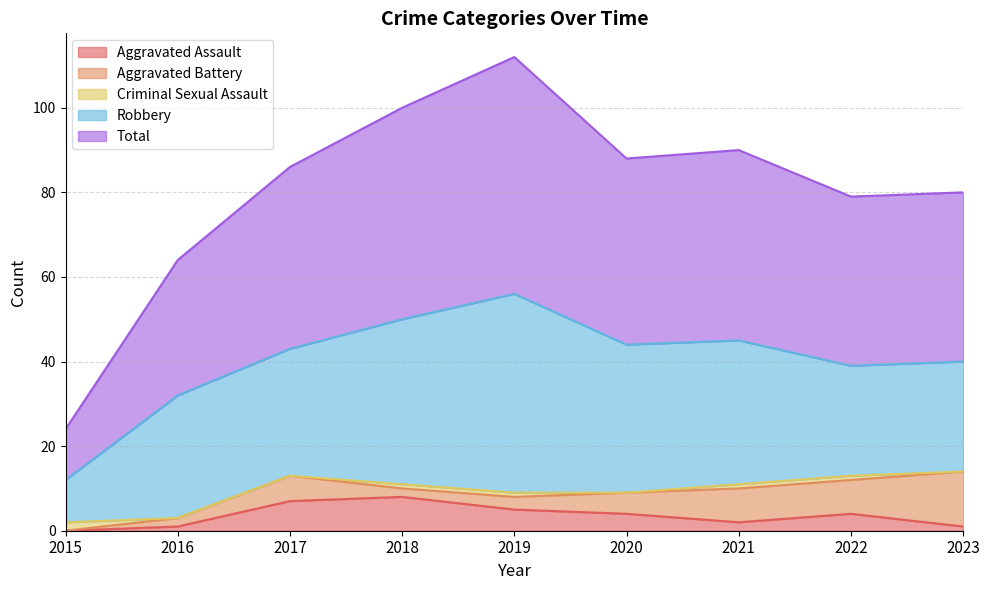

Which series has the largest range (max minus min)?

Total